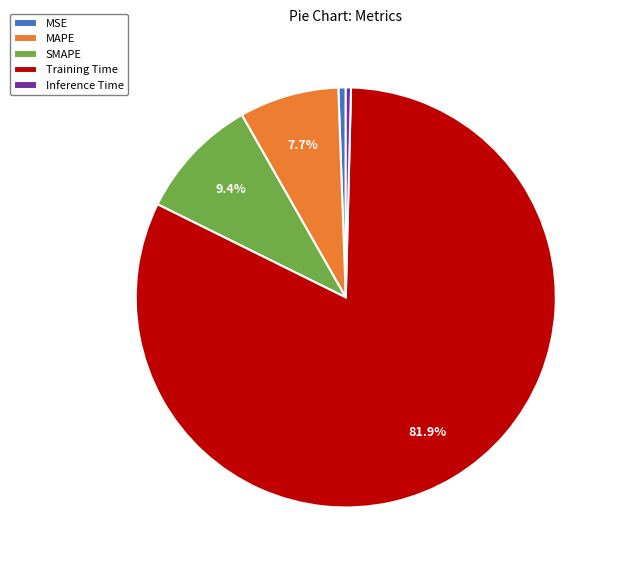

To the nearest percent, what is the combined percentage of MAPE and MSE?

8%